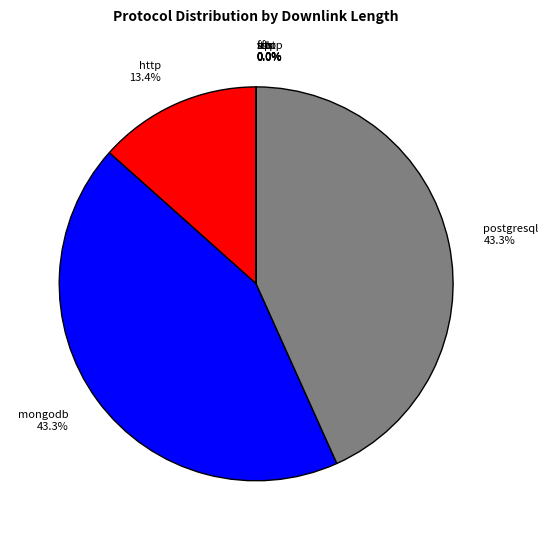

To the nearest percent, what percentage of the pie is http?

13%